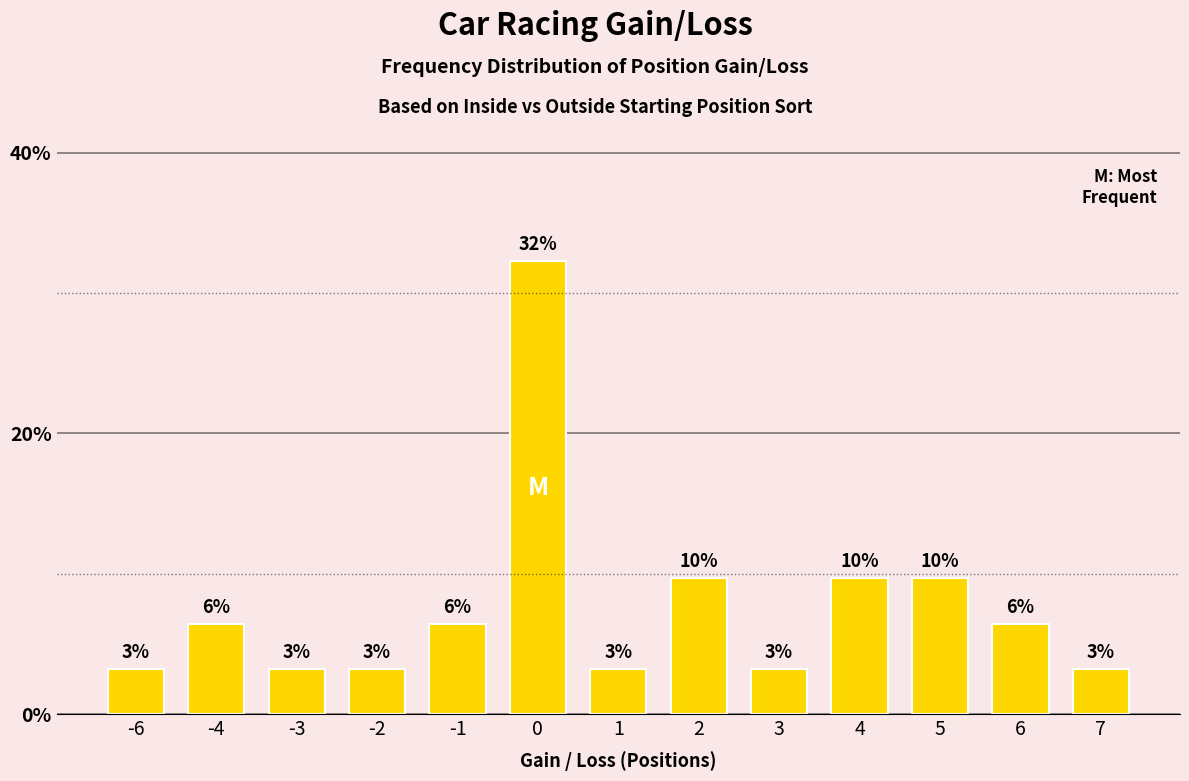

How many bars are there in total?

13